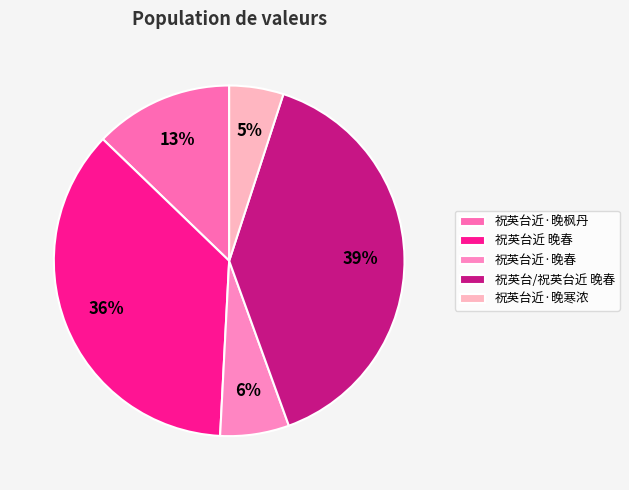

How many segments does this pie chart have?

5